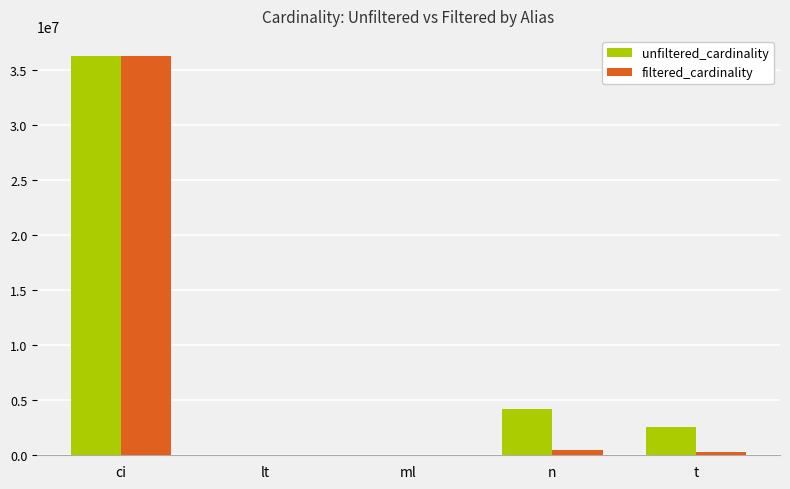

Which label corresponds to the largest value in the chart?

ci